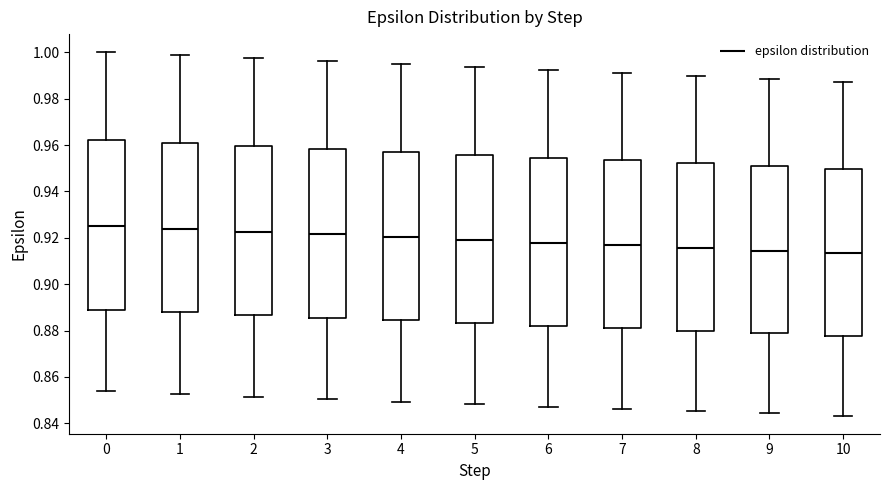

Where is the lower edge of the box at x = 4 on the y-axis? The values are not printed on the chart, so give them approximately, as read against the axis.

0.884